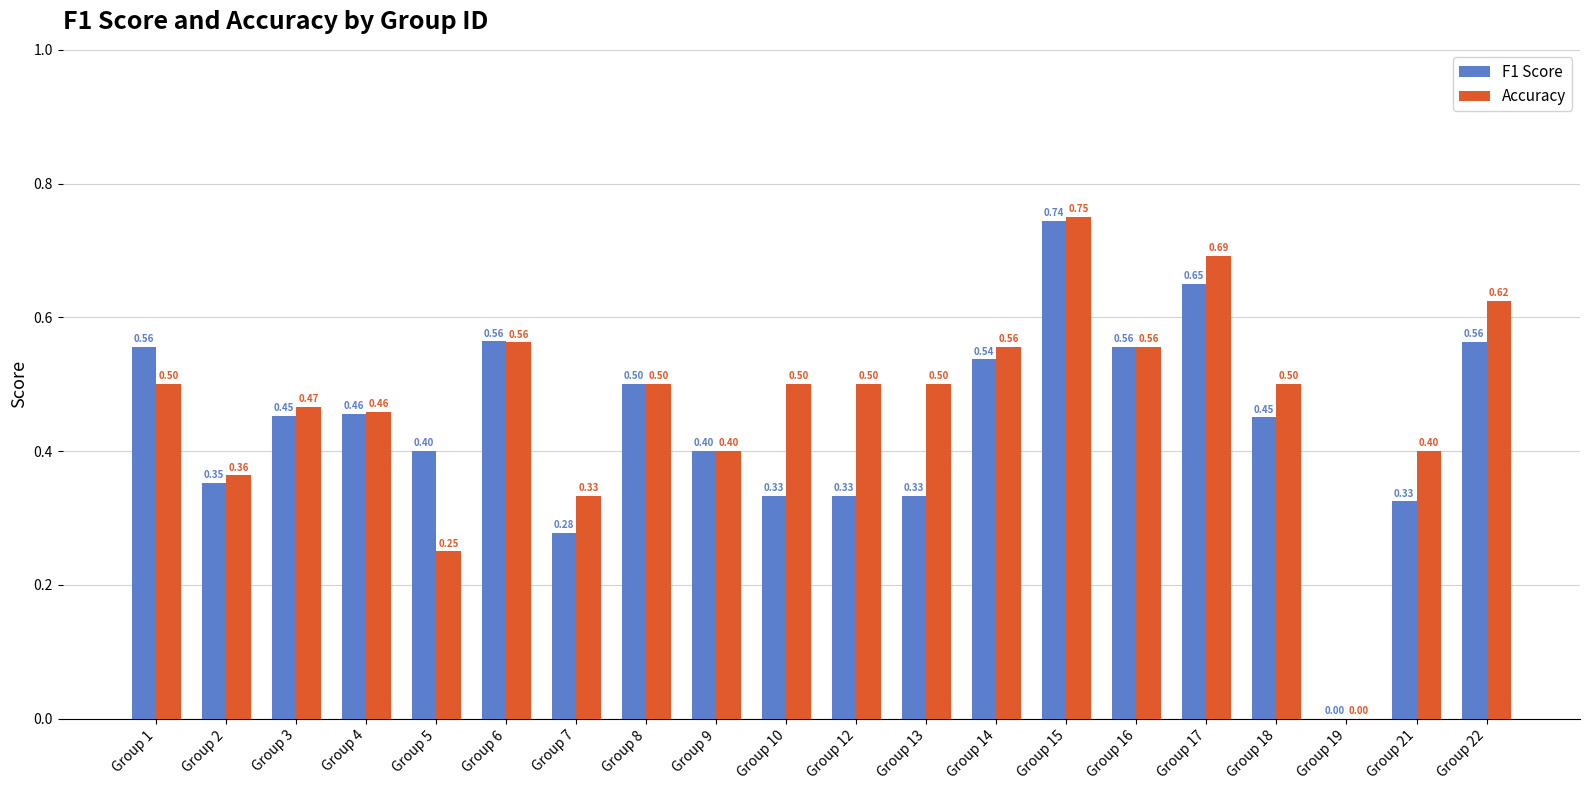

Which series has the largest total across all categories?

Accuracy